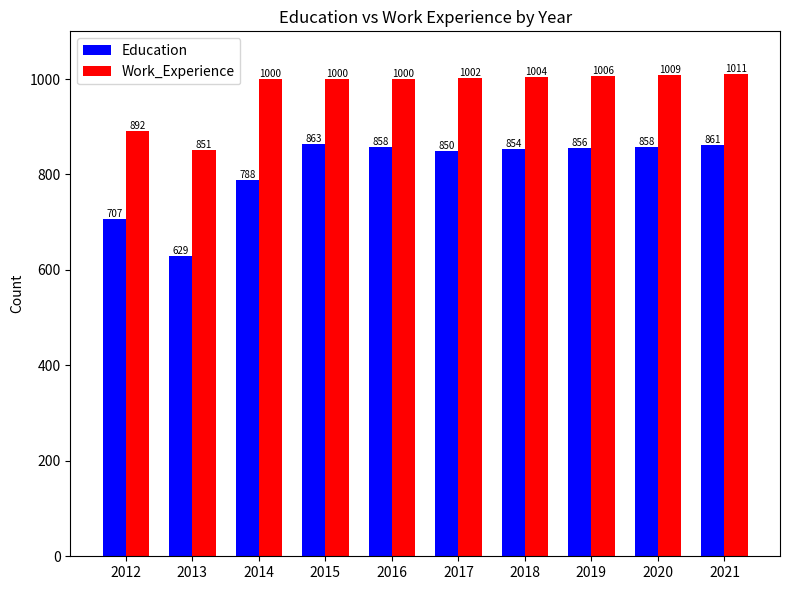

What is the difference between the Work_Experience values at 2014 and 2018?

4